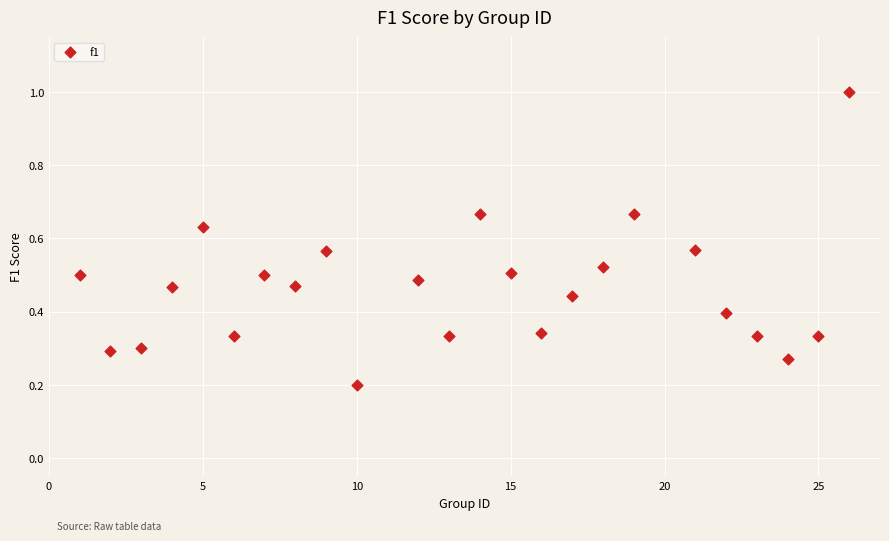

What is the range of X values (max minus min)?

25.0